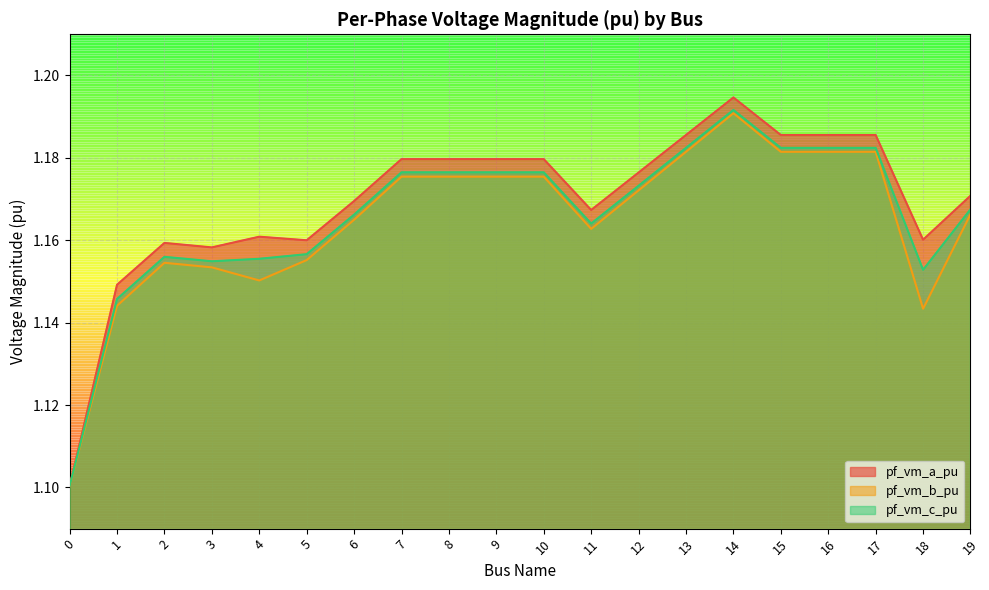

Does the chart have visible grid lines?

Yes